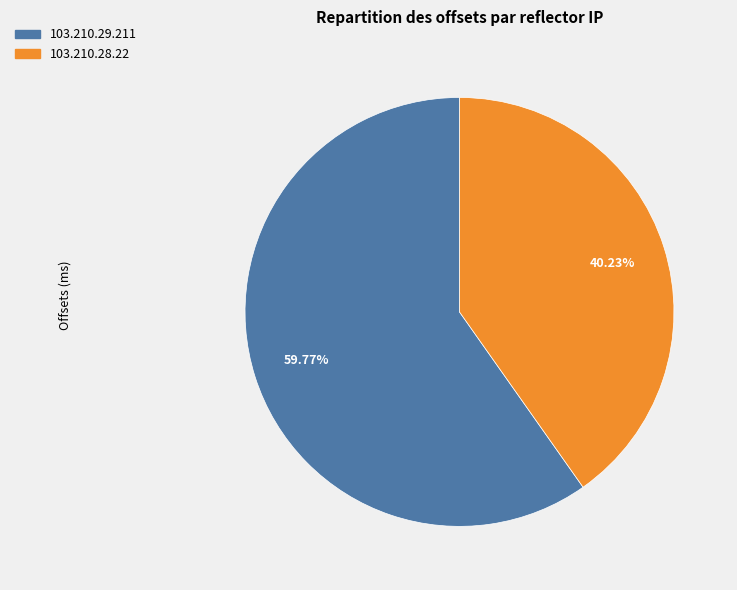

What percentage is the 103.210.29.211 slice, to the nearest percent?

60%